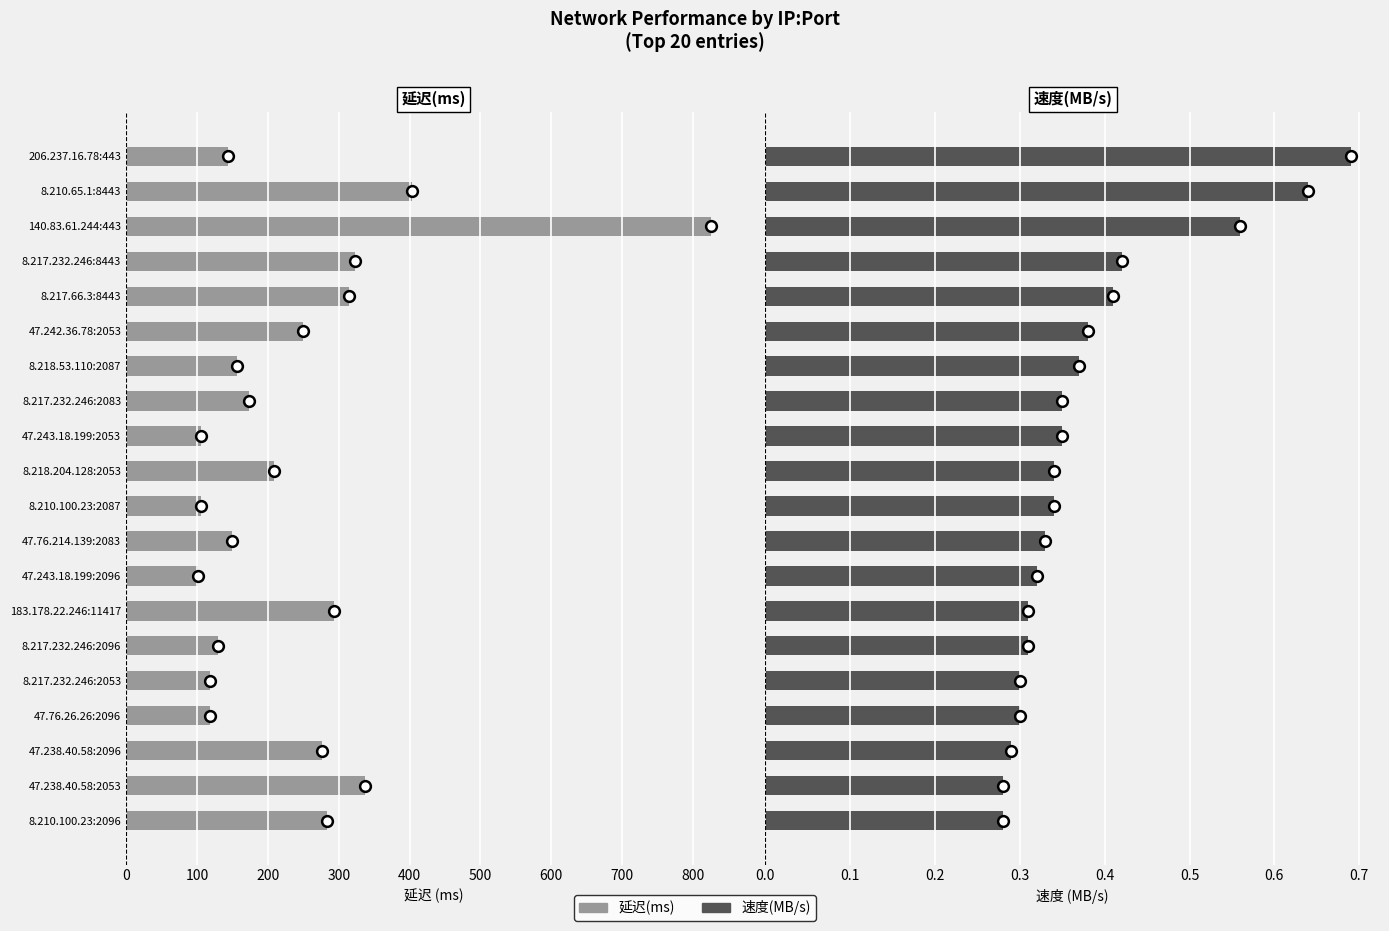

Which series has the largest total across all categories?

延迟(ms)